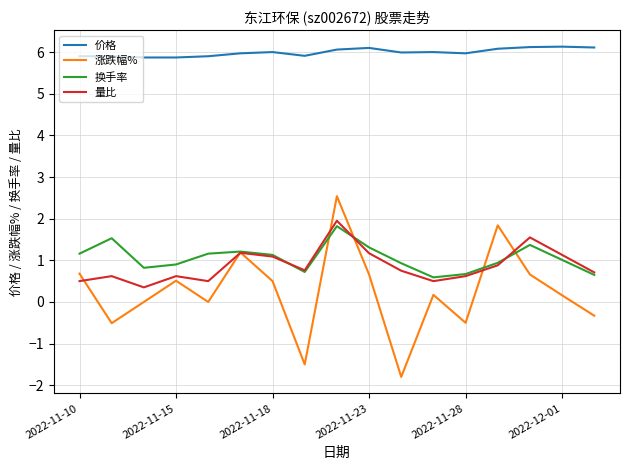

Which series has the widest spread of values?

涨跌幅%